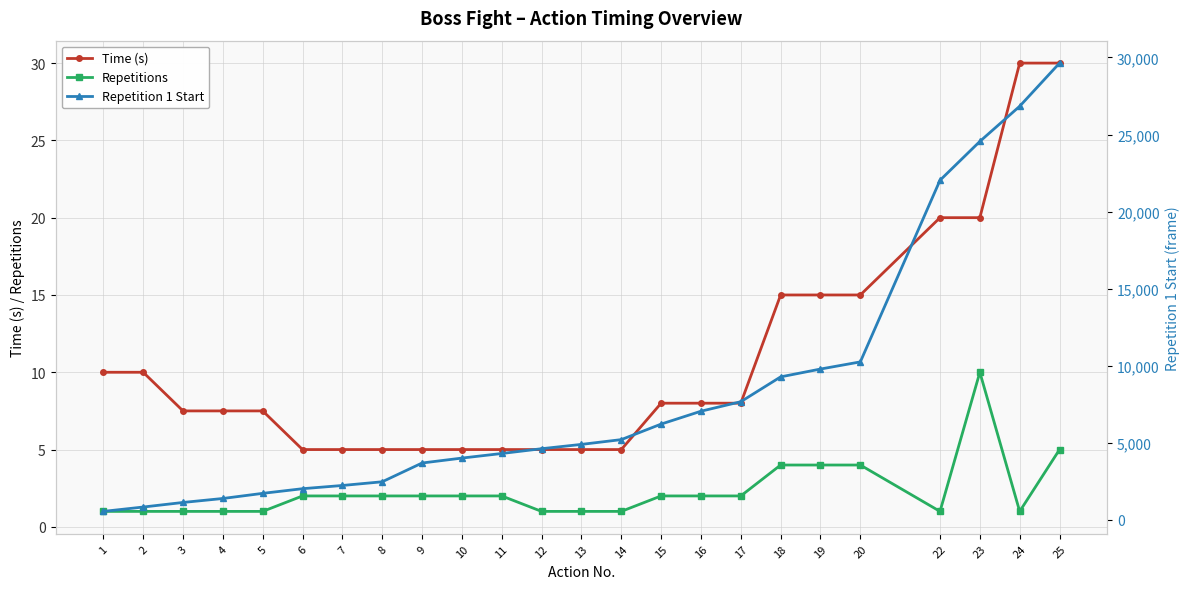

What is the total value across all series at 1?

554.0